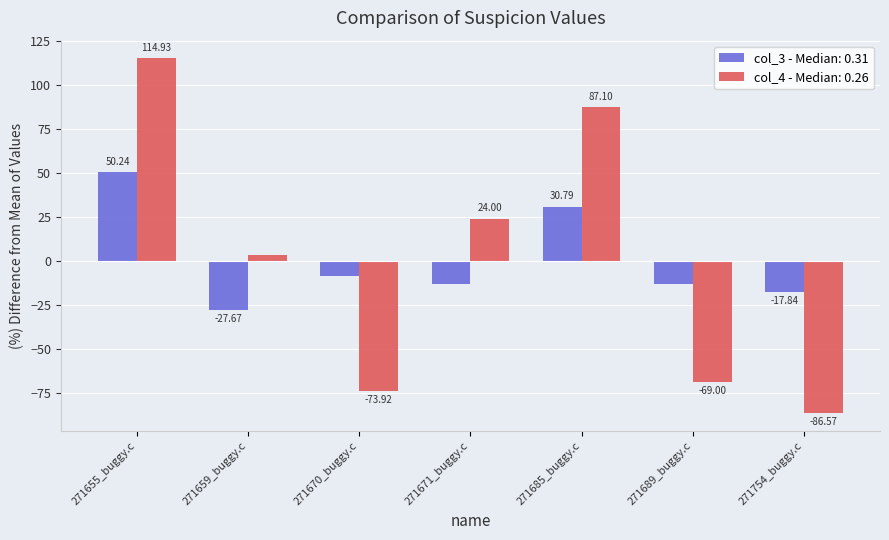

What is the difference between the maximum and minimum values in the col_3 - Median: 0.31 series?

77.9